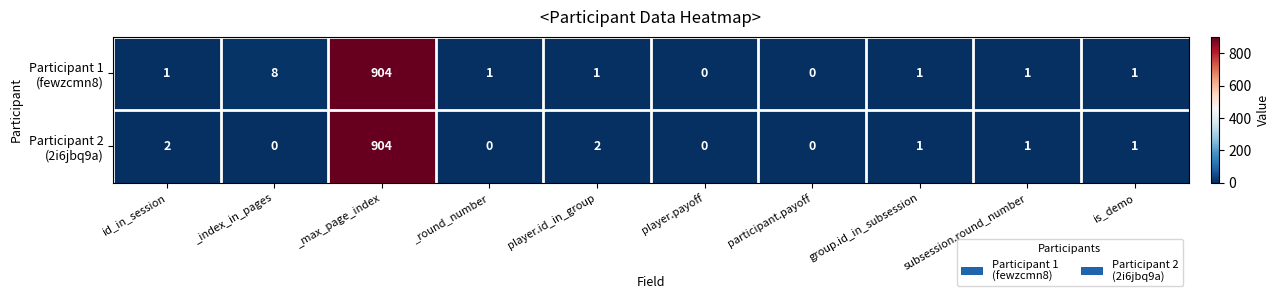

At how many categories does at least one series exceed 163?

1